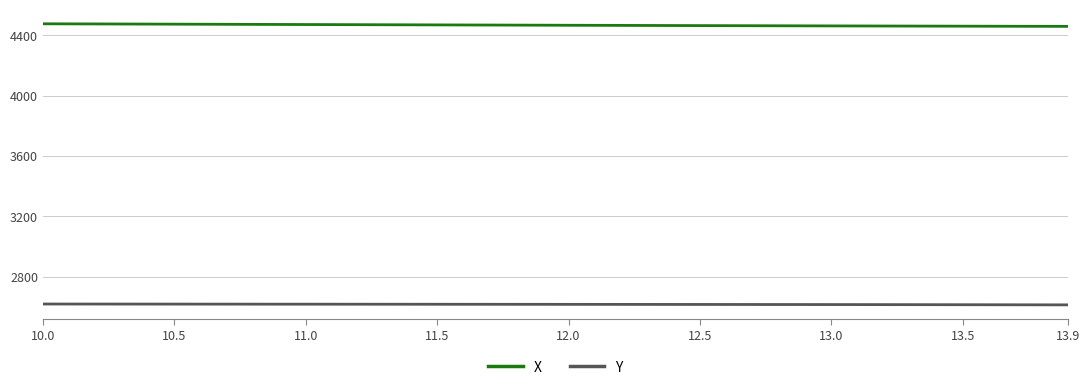

Which series has the largest total across all categories?

X